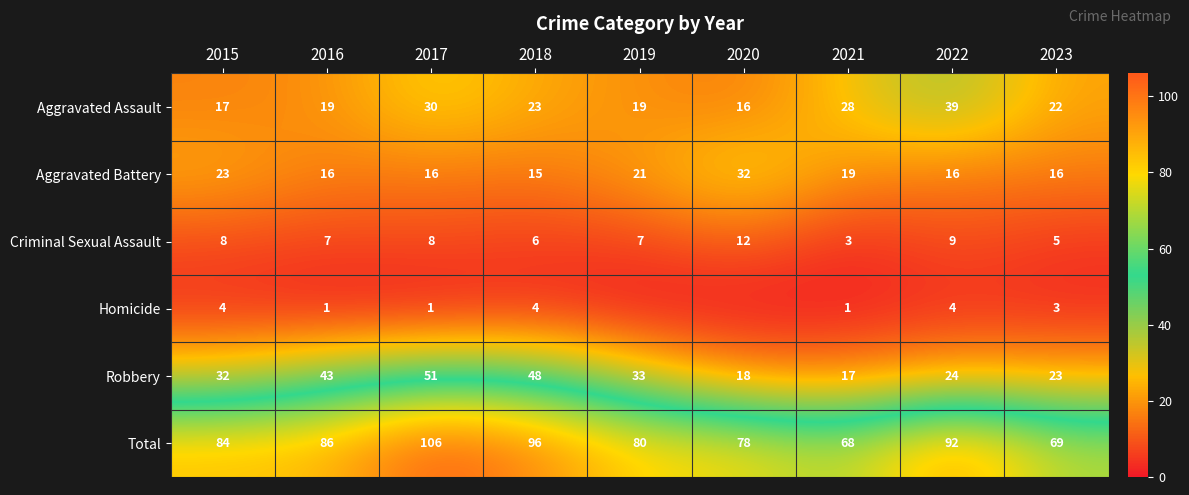

Is the value of Criminal Sexual Assault at 2021 greater than the value of Aggravated Battery at 2022?

No